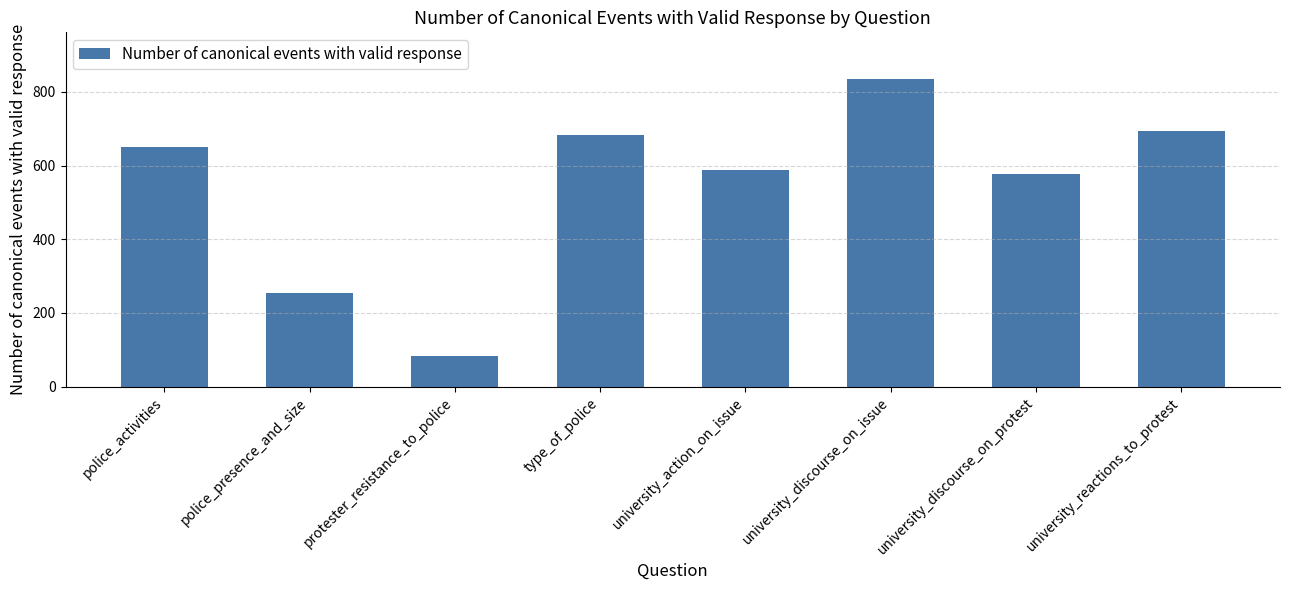

What is the value of the 4th bar from the left?

682